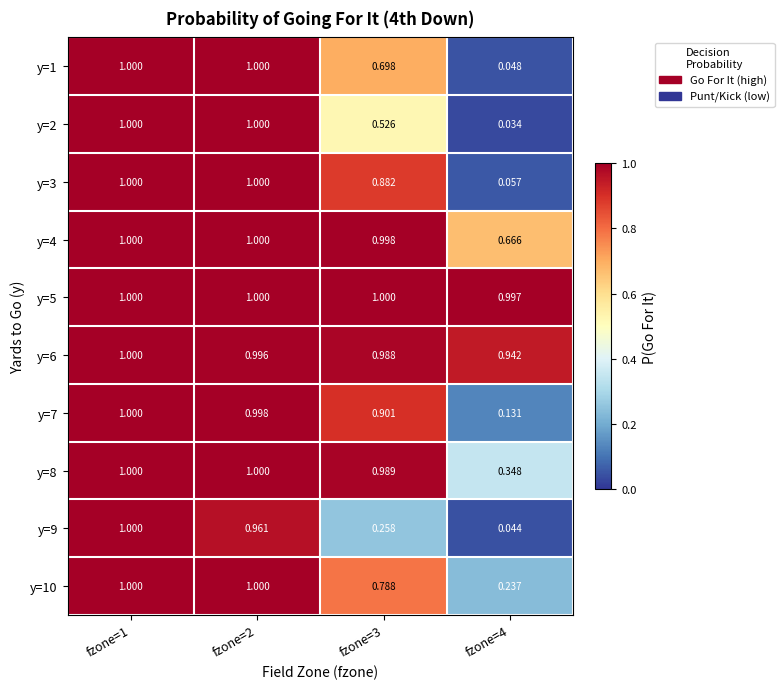

Is the value of y=2 at fzone=3 greater than the value of y=5 at fzone=2?

No